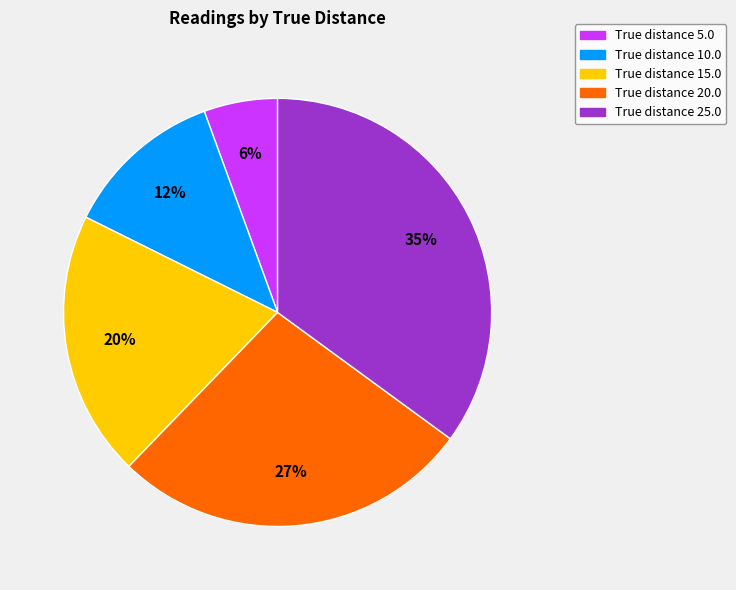

To the nearest percent, what is the average slice percentage?

20%